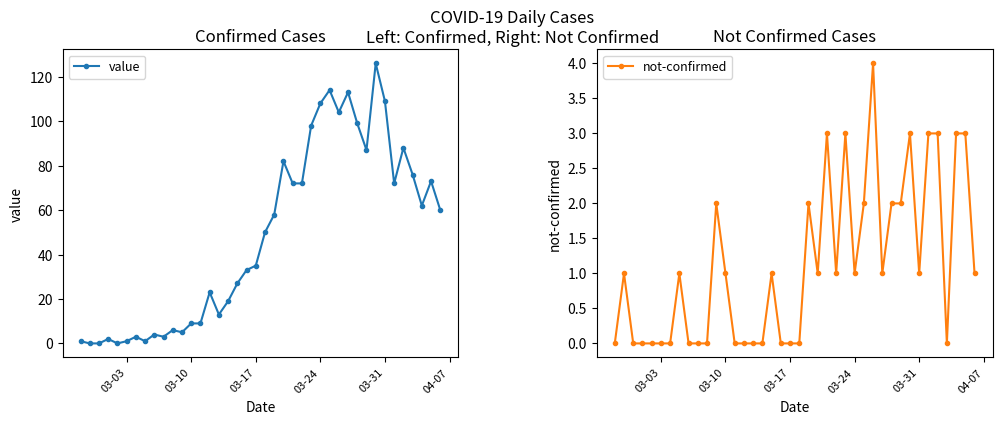

How many values in not-confirmed are above zero?

23